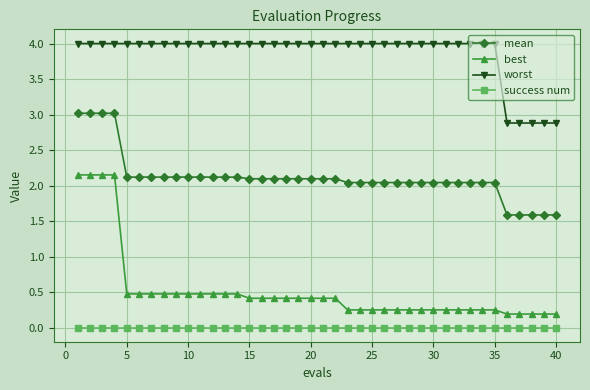

At how many categories does at least one series exceed 1?

40